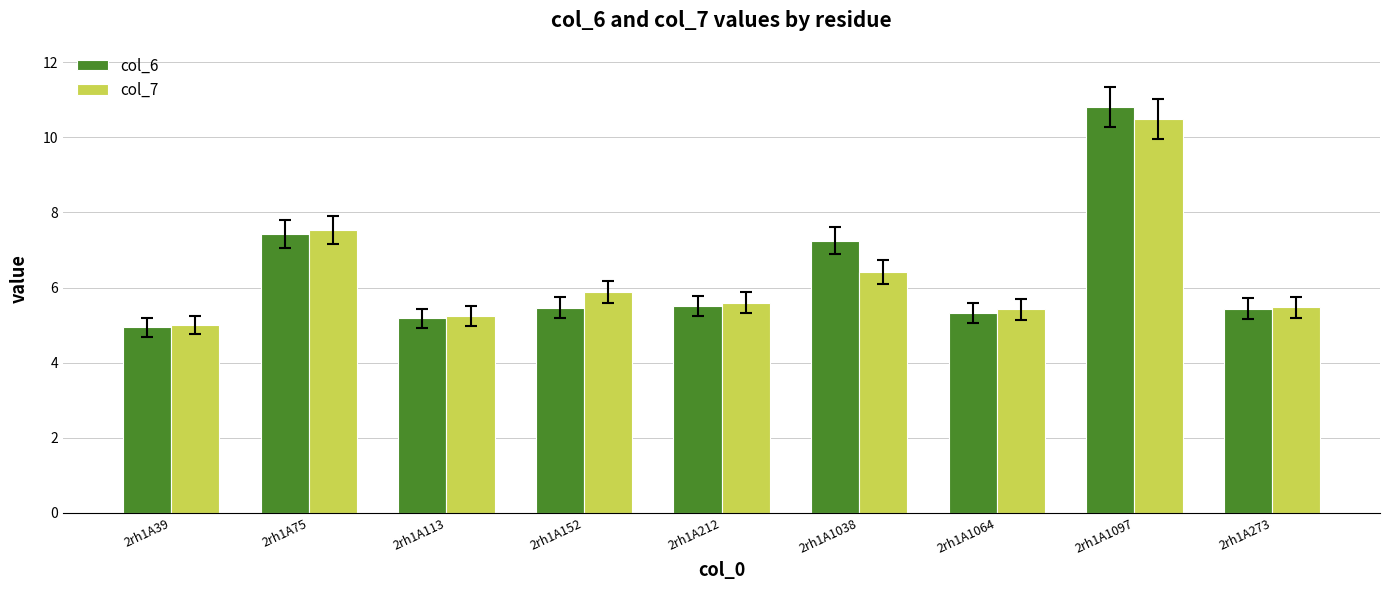

Which label corresponds to the smallest value in the chart?

2rh1A39